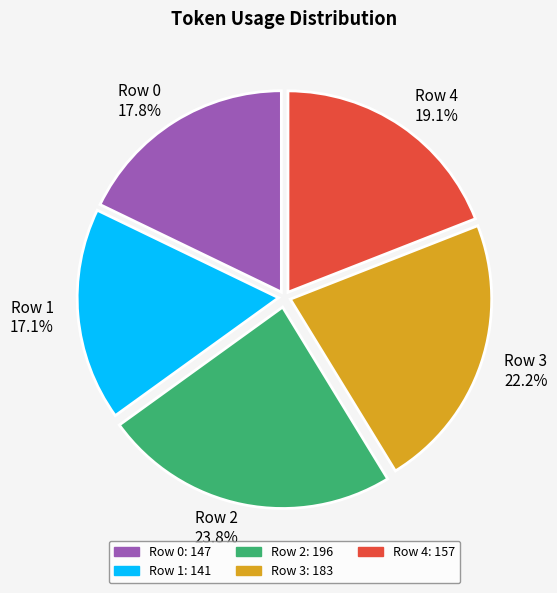

True or false: Row 4 accounts for 9% of the total.

False